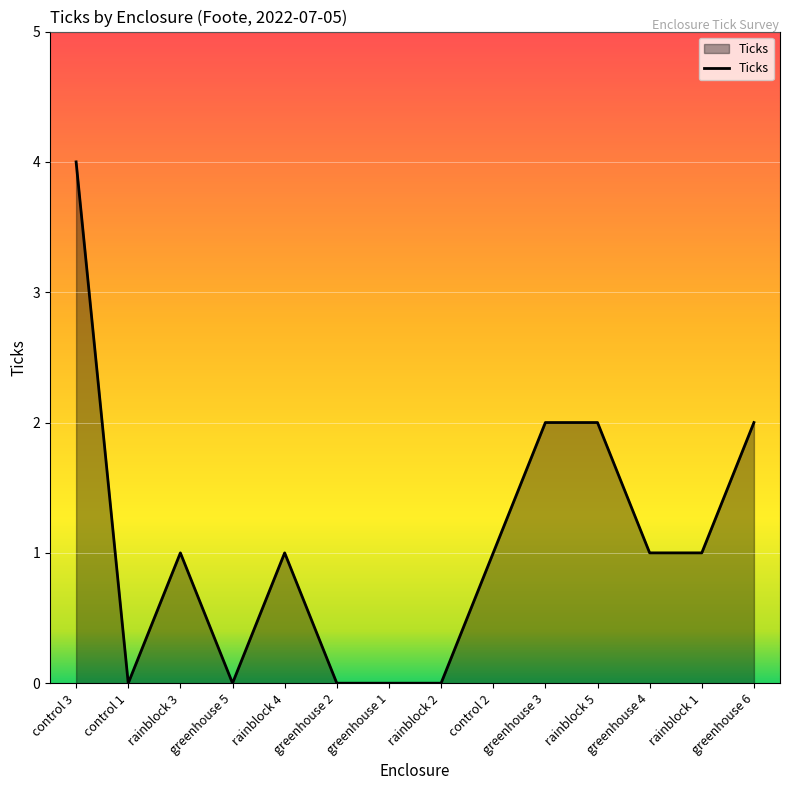

The chart shows a value of 1 at greenhouse 4. True or false?

True